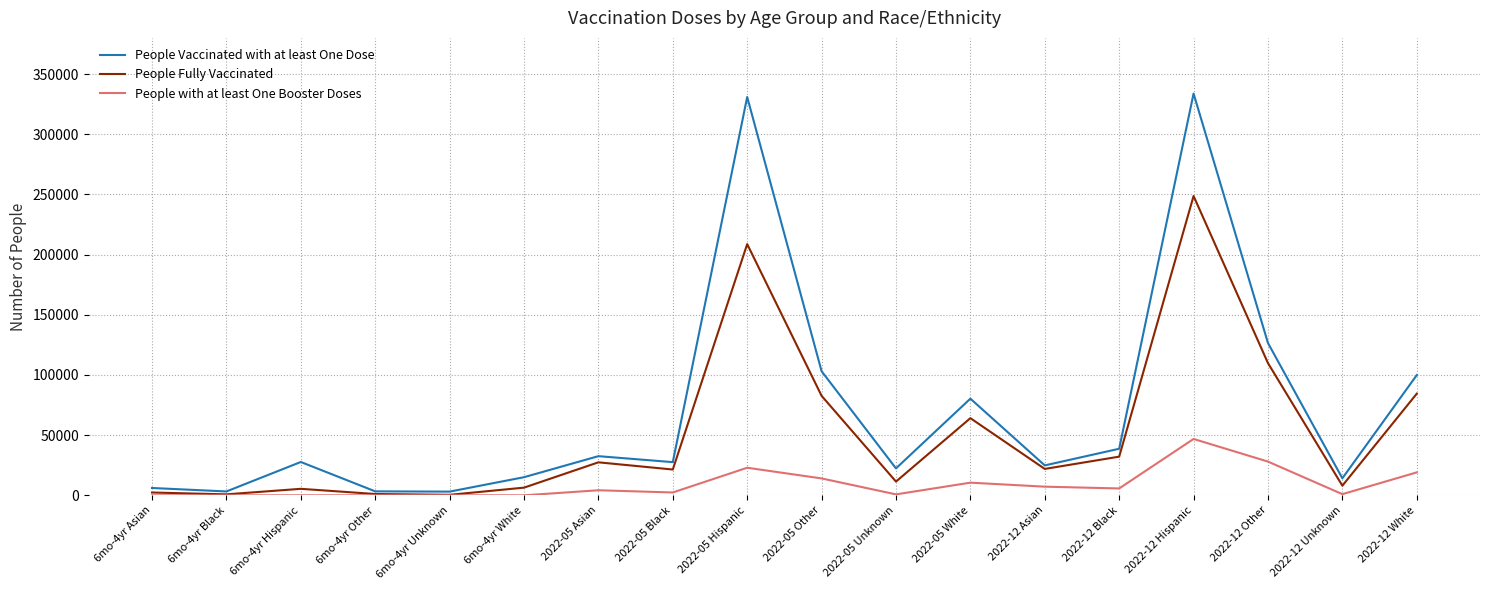

At 2022-05 Other, list the series in order from smallest to largest.

People with at least One Booster Doses, People Fully Vaccinated, People Vaccinated with at least One Dose